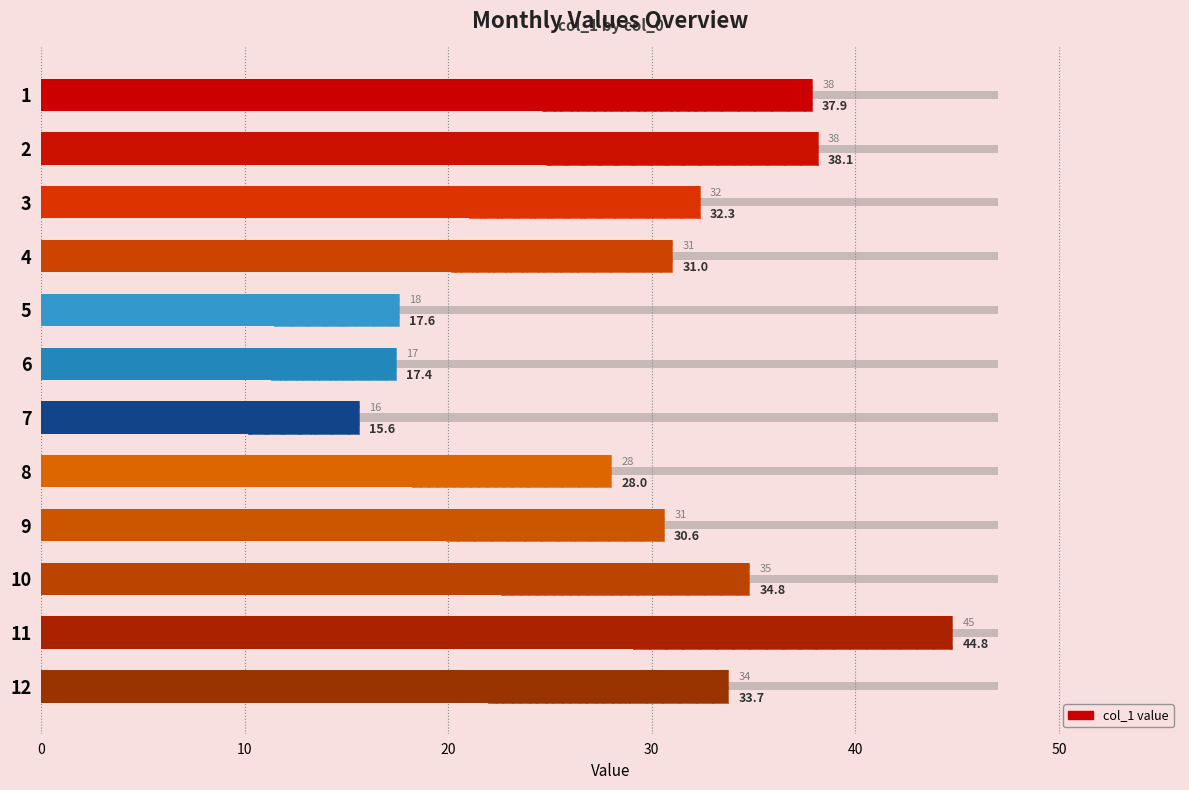

What is the sum of all values?

361.9